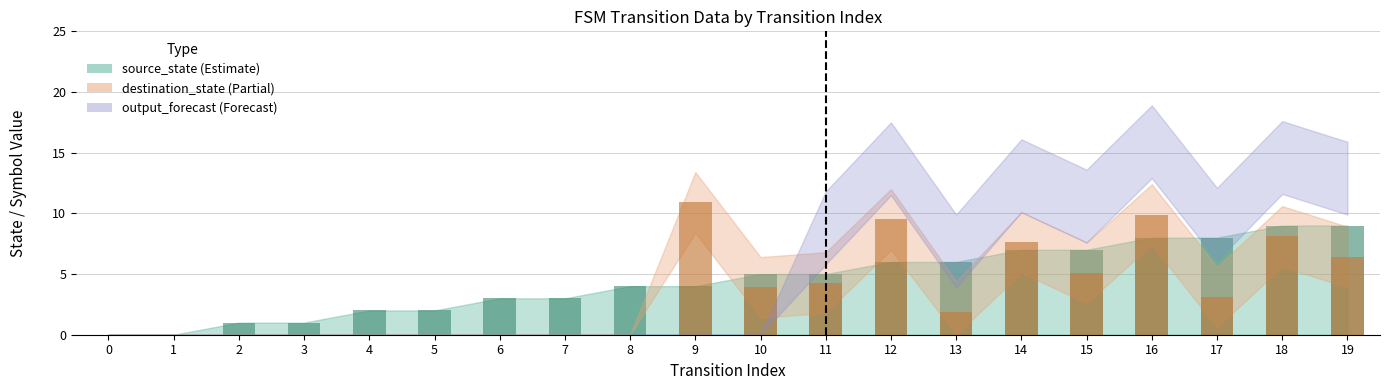

What is the sum of the source_state values at 17 and 0?

8.0